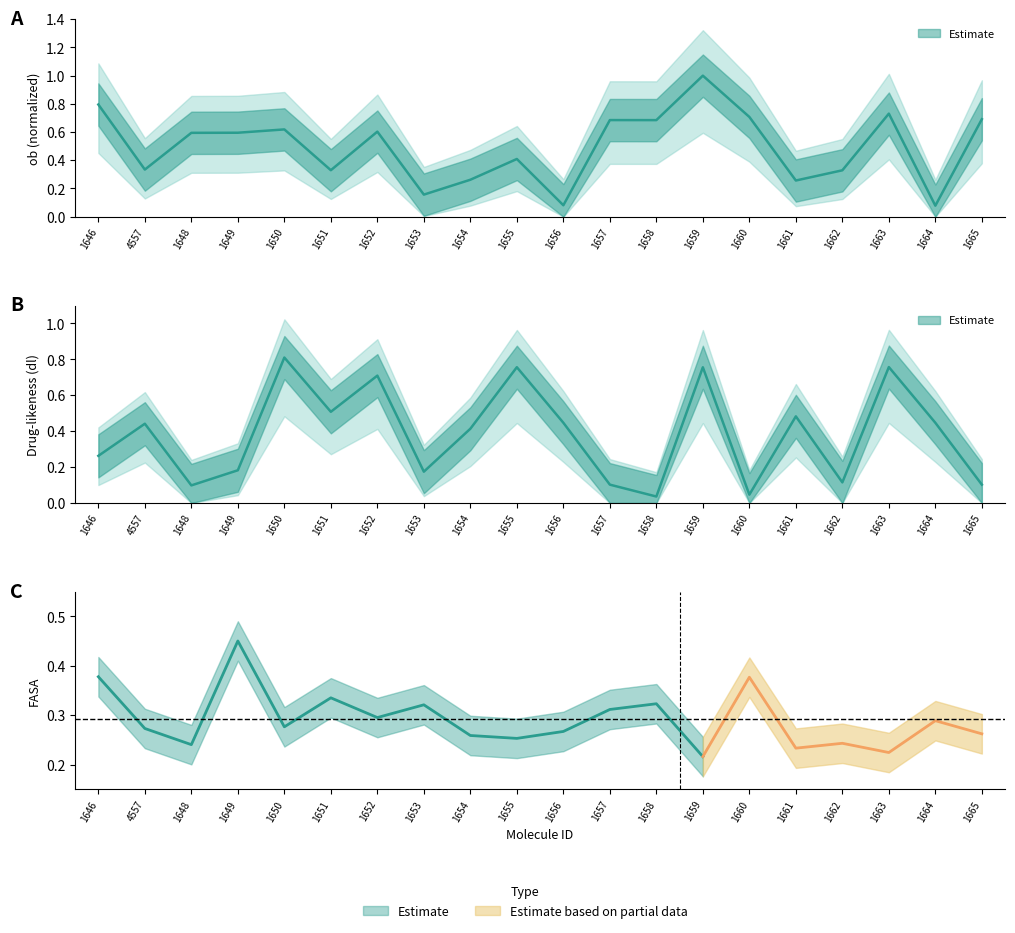

What is the total value across all series at 1651?

0.8